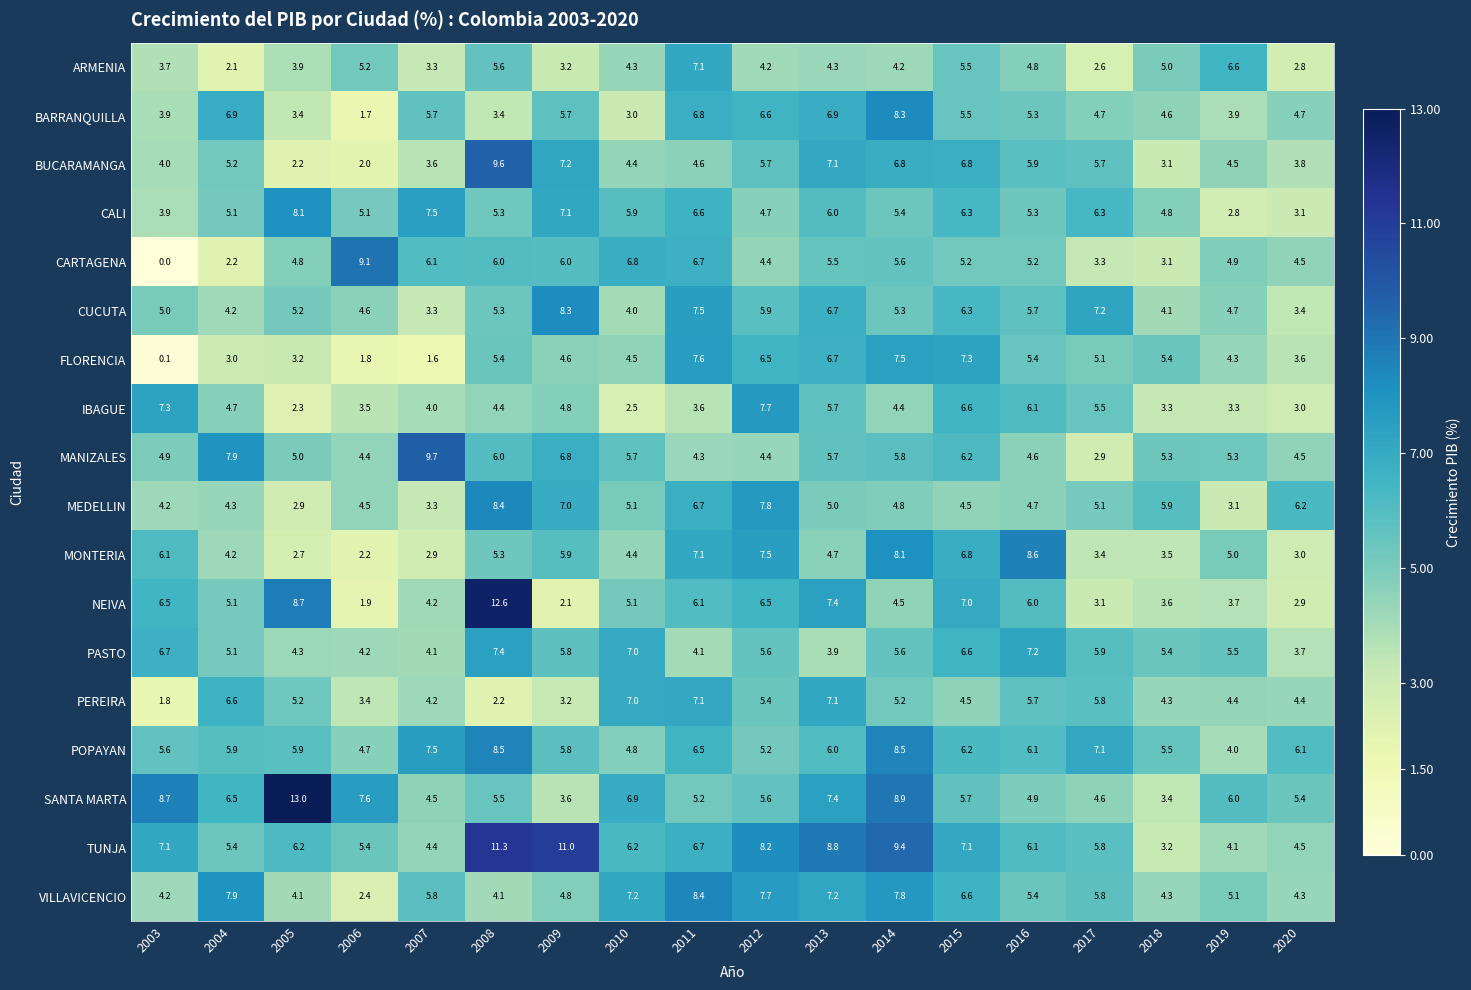

What is the spread (max minus min) of values at 2019?

3.8